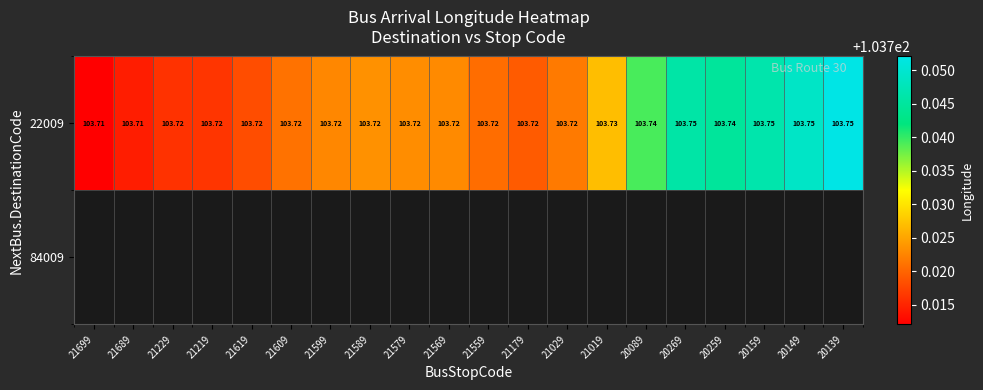

How many data points does each series have?

20